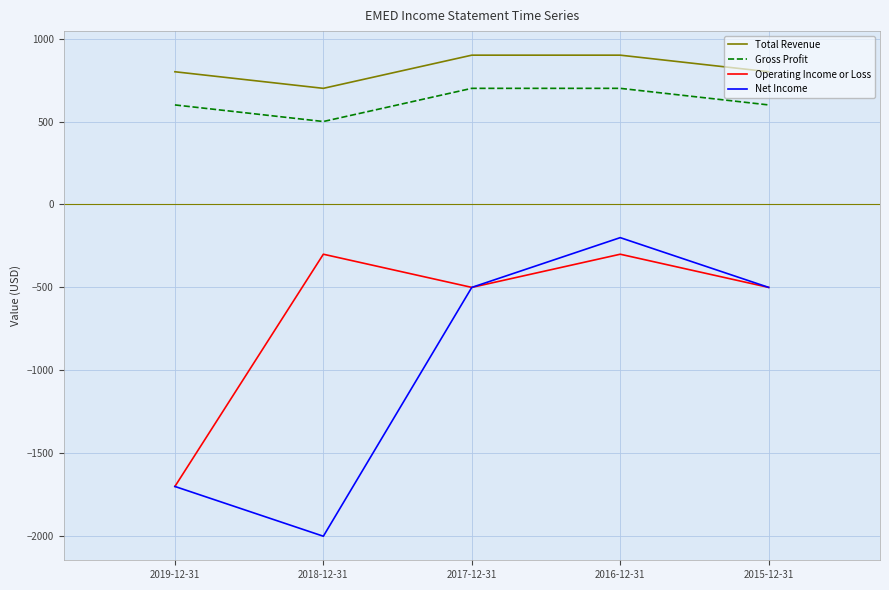

At which category is the sum across all series the highest?

2016-12-31